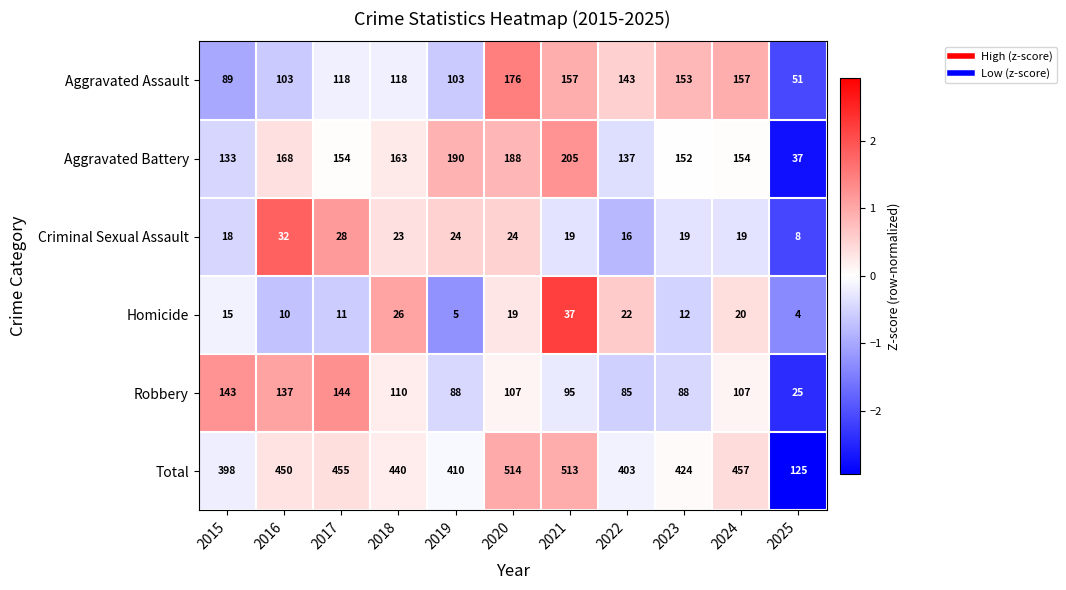

The value of Criminal Sexual Assault at 2024 is 19. True or false?

True